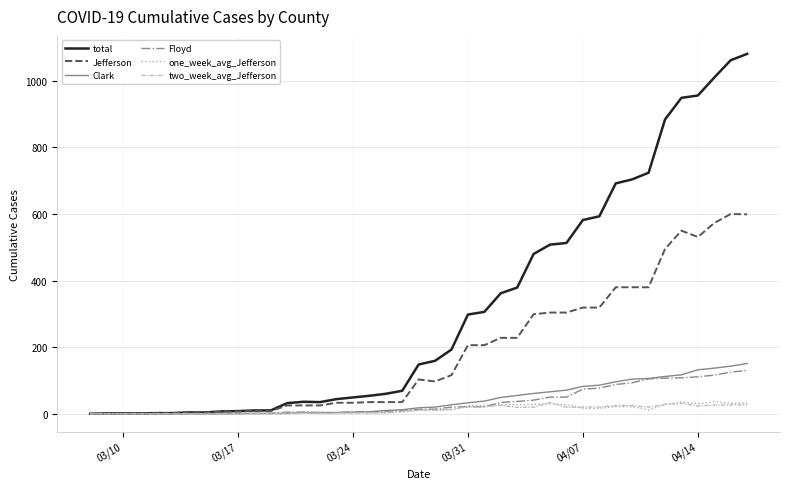

Which series has the largest range (max minus min)?

total